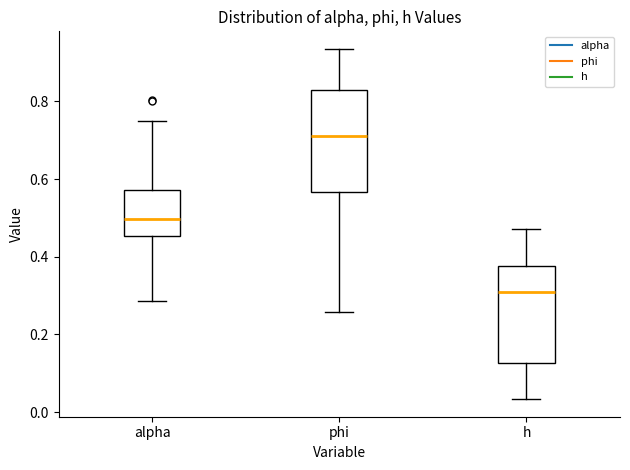

Which box's median line is the lowest?

h